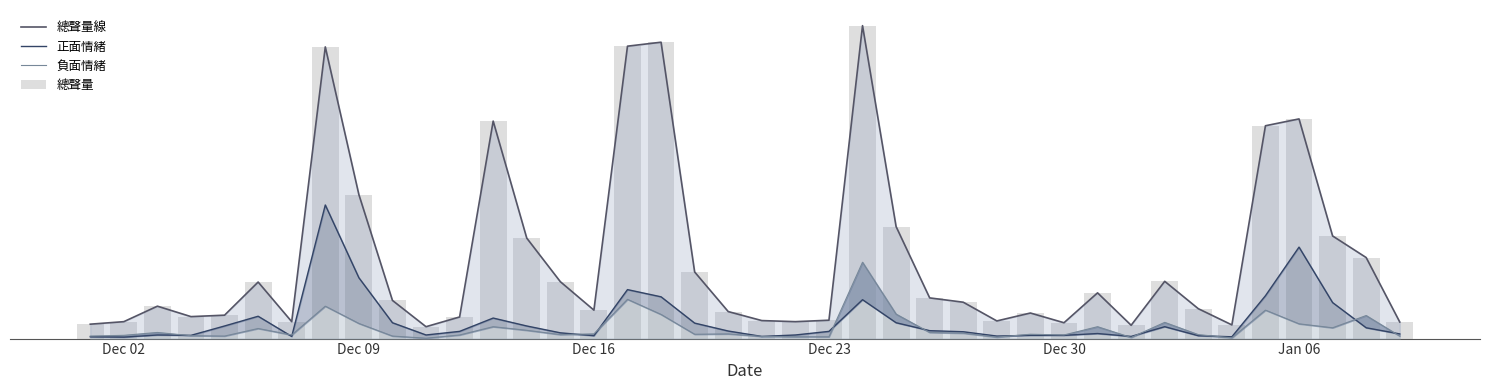

What is the maximum value for 總聲量?

100.0